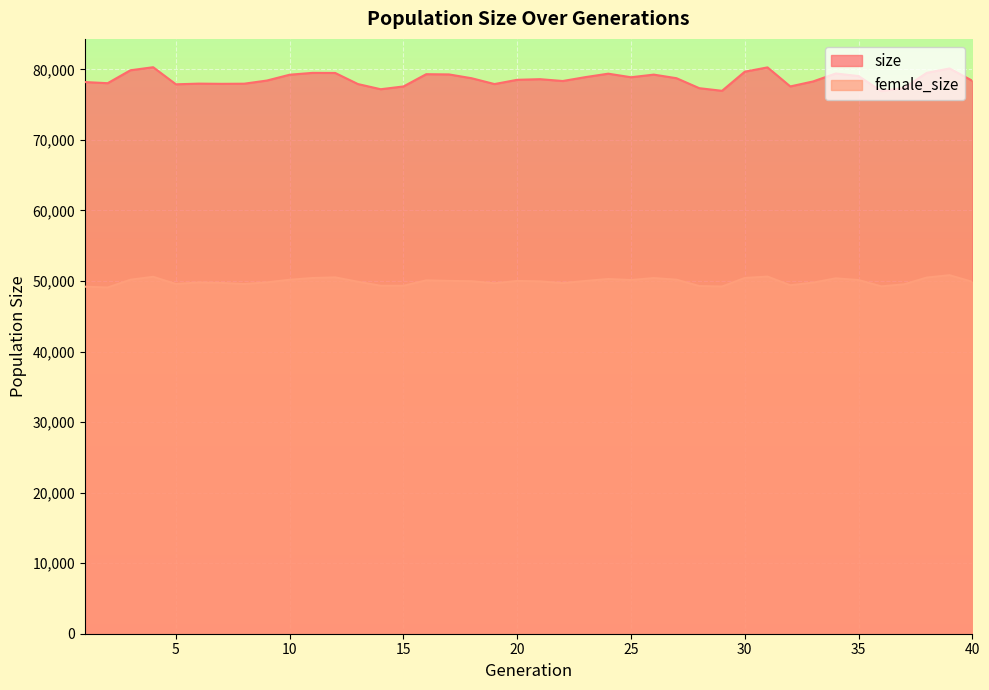

True or false: female_size has a value of 50175 at 10.

True